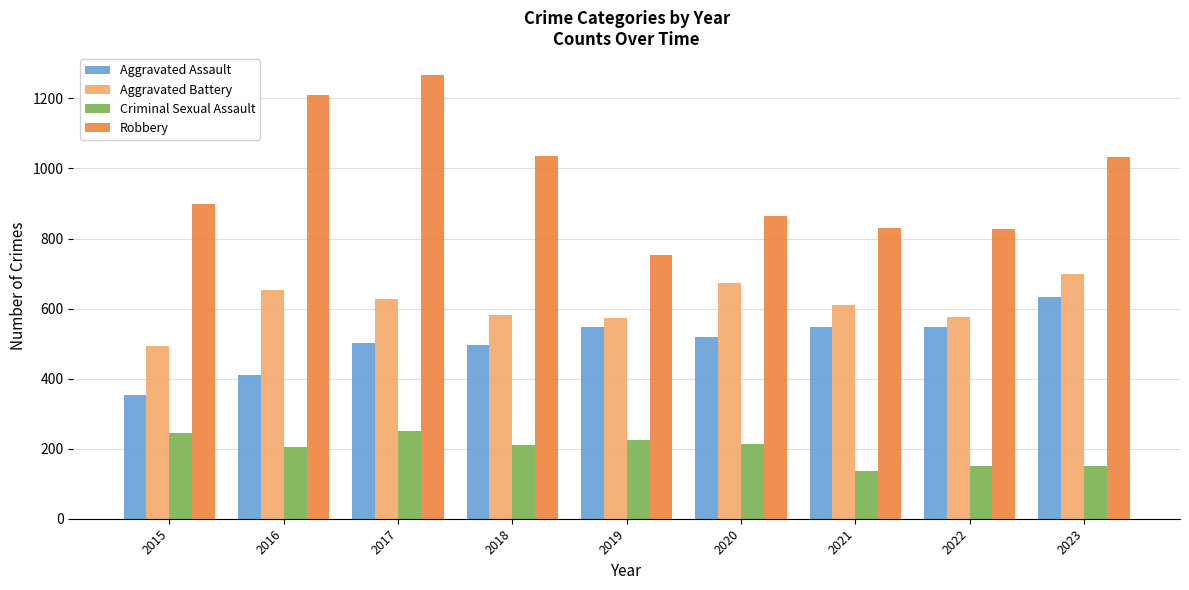

What is the value of the Robbery bar at the 6th from the left?

865